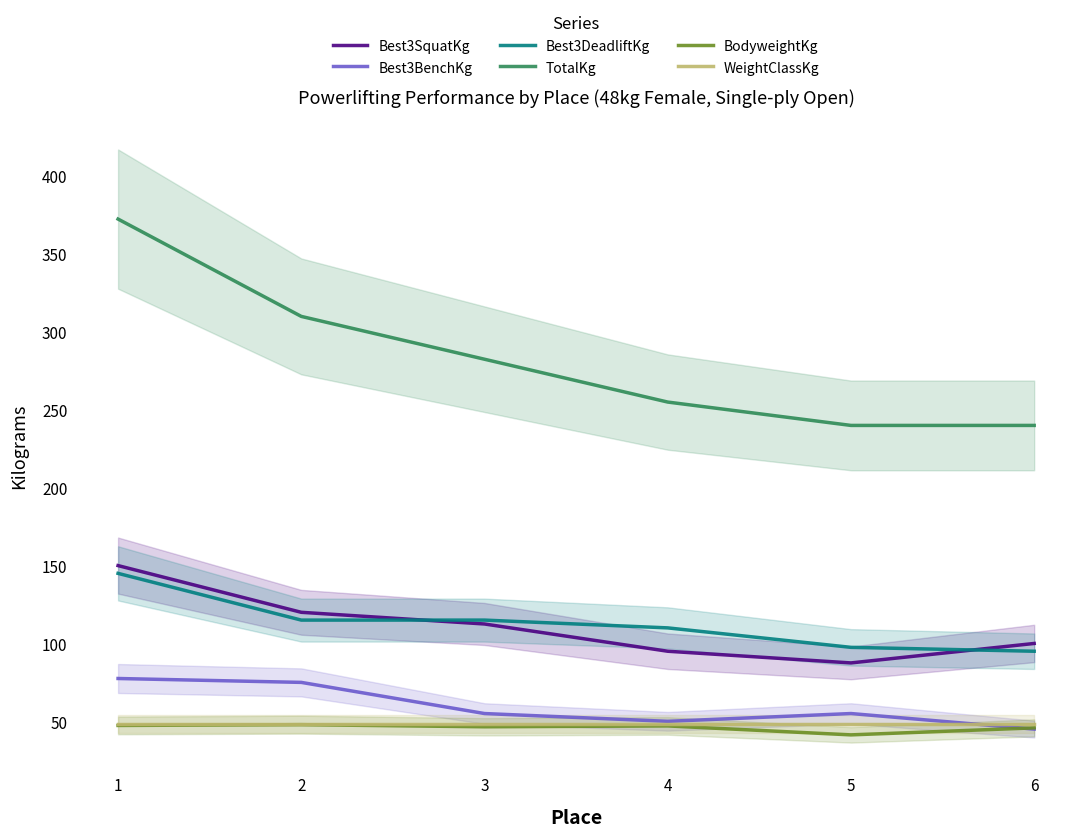

Which series changed the most between 3 and 5?

TotalKg